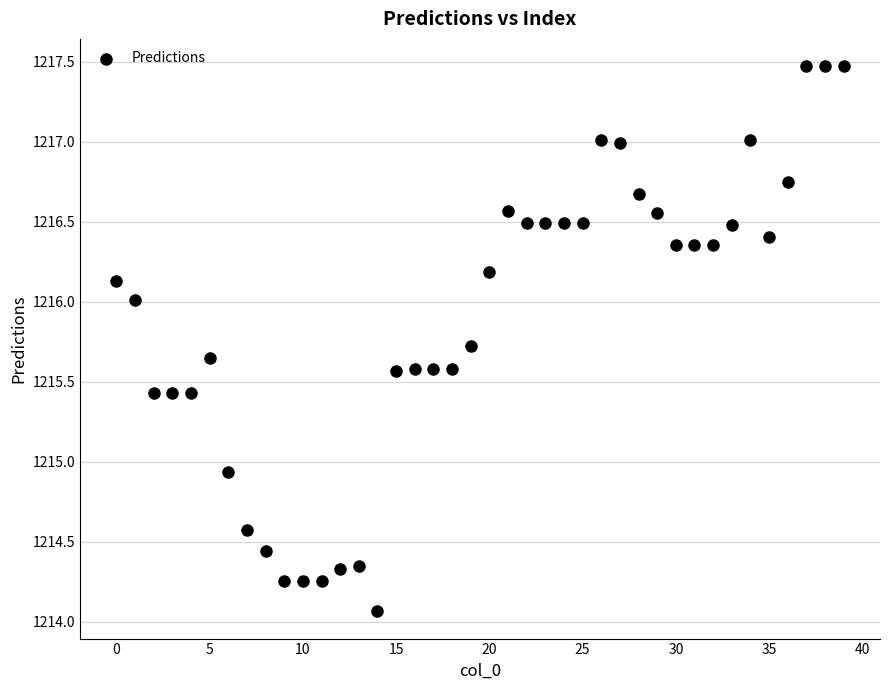

What is the range of Y values (max minus min)?

3.4